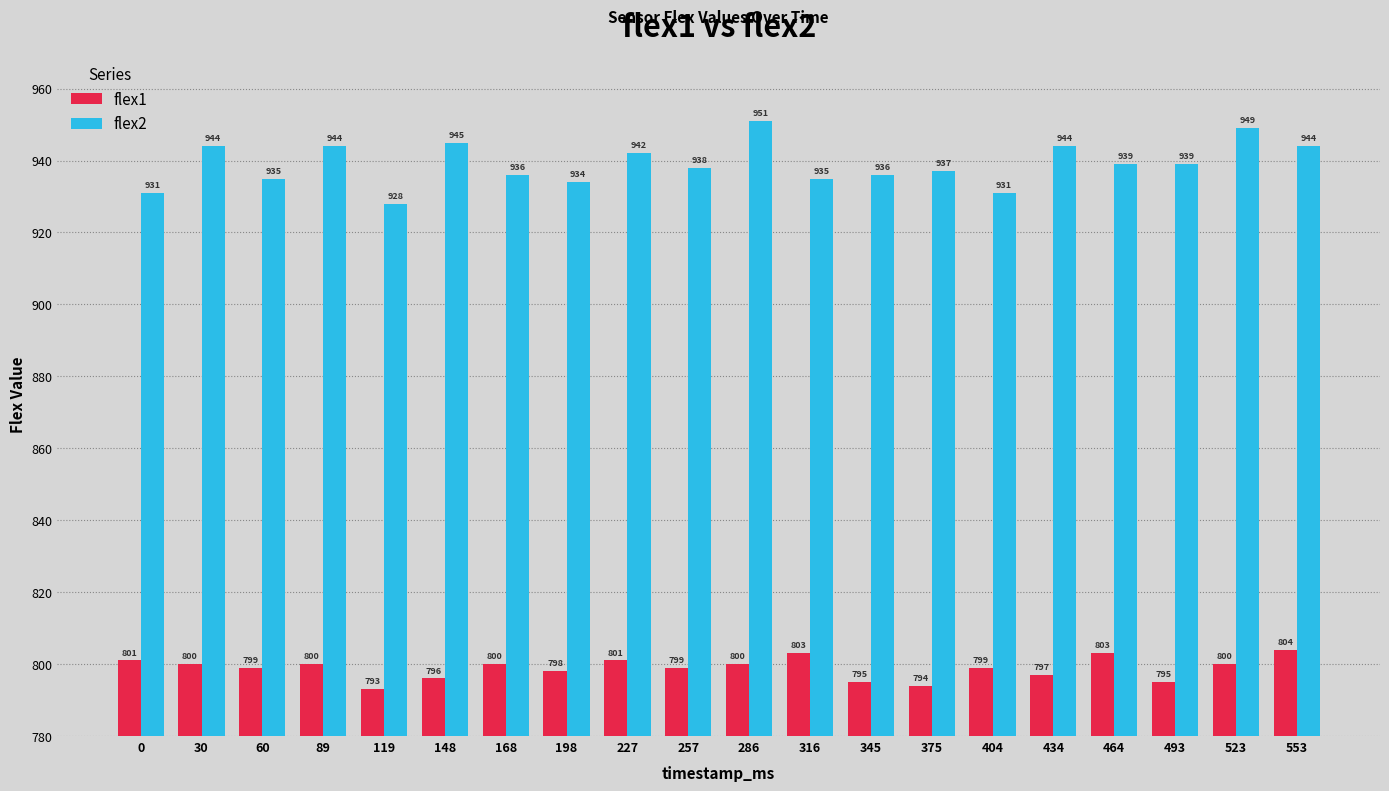

What is the approximate value of flex2 at 198, to the nearest 10?

930